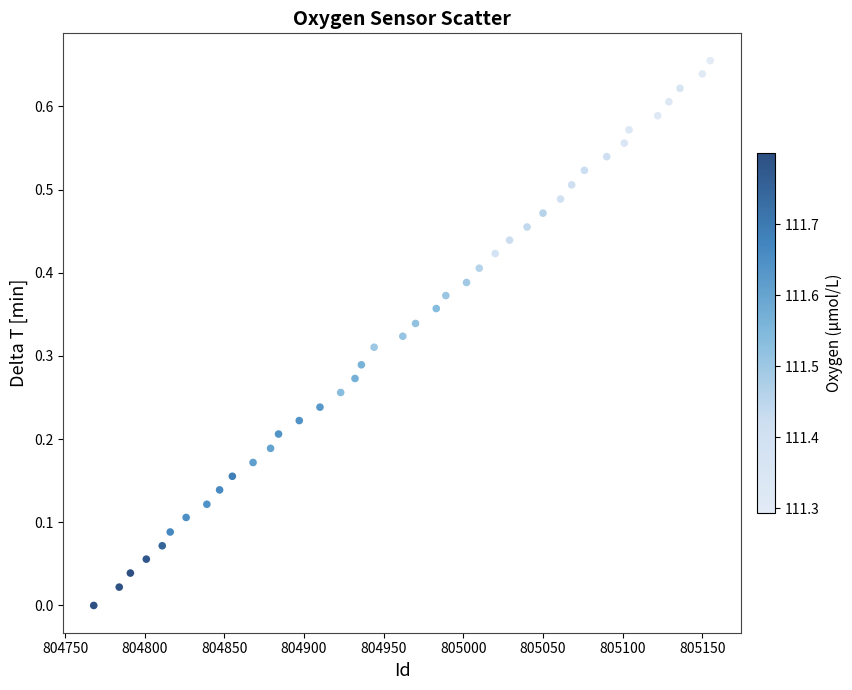

What is the range of X values (max minus min)?

387.0